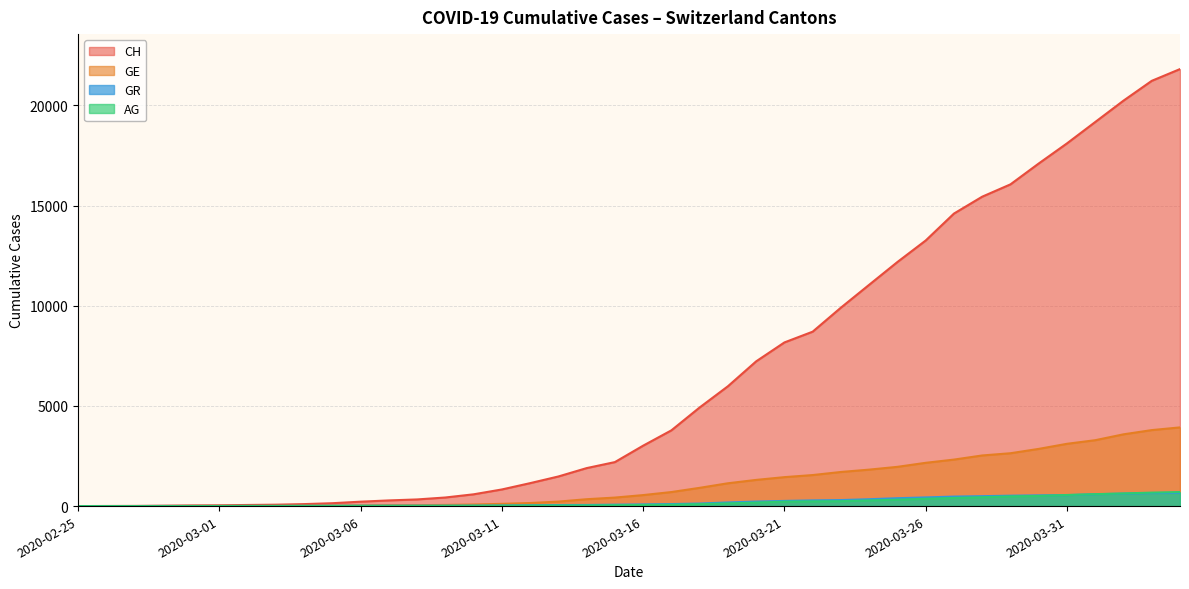

Reading right to left, list all the values displayed in this chart.

CH: 2020-04-04=21813	2020-04-03=21226	2020-04-02=20237	2020-04-01=19171	2020-03-31=18104	2020-03-30=17100	2020-03-29=16059	2020-03-28=15444	2020-03-27=14601	2020-03-26=13257	2020-03-25=12184	2020-03-24=11047	2020-03-23=9906	2020-03-22=8706	2020-03-21=8169	2020-03-20=7225	2020-03-19=5981	2020-03-18=4923	2020-03-17=3781	2020-03-16=3016	2020-03-15=2196	2020-03-14=1896	2020-03-13=1478	2020-03-12=1145	2020-03-11=830	2020-03-10=588	2020-03-09=429	2020-03-08=332	2020-03-07=283	2020-03-06=220	2020-03-05=144	2020-03-04=99	2020-03-03=70	2020-03-02=56	2020-03-01=38	2020-02-29=31	2020-02-28=19	2020-02-27=9	2020-02-26=5	2020-02-25=0
GE: 2020-04-04=3928	2020-04-03=3793	2020-04-02=3582	2020-04-01=3289	2020-03-31=3109	2020-03-30=2855	2020-03-29=2638	2020-03-28=2527	2020-03-27=2321	2020-03-26=2160	2020-03-25=1959	2020-03-24=1820	2020-03-23=1703	2020-03-22=1549	2020-03-21=1445	2020-03-20=1307	2020-03-19=1139	2020-03-18=911	2020-03-17=701	2020-03-16=549	2020-03-15=425	2020-03-14=343	2020-03-13=224	2020-03-12=153	2020-03-11=112	2020-03-10=79	2020-03-09=59	2020-03-08=44	2020-03-07=42	2020-03-06=29	2020-03-05=20	2020-03-04=15	2020-03-03=13	2020-03-02=10	2020-03-01=9	2020-02-29=8	2020-02-28=4	2020-02-27=1	2020-02-26=1	2020-02-25=0
AG: 2020-04-04=702	2020-04-03=673	2020-04-02=631	2020-04-01=596	2020-03-31=554	2020-03-30=506	2020-03-29=485	2020-03-28=444	2020-03-27=407	2020-03-26=367	2020-03-25=318	2020-03-24=283	2020-03-23=245	2020-03-22=235	2020-03-21=223	2020-03-20=175	2020-03-19=134	2020-03-18=96	2020-03-17=69	2020-03-16=56	2020-03-15=43	2020-03-14=33	2020-03-13=30	2020-03-12=27	2020-03-11=20	2020-03-10=18	2020-03-09=15	2020-03-08=14	2020-03-07=14	2020-03-06=12	2020-03-05=11	2020-03-04=10	2020-03-03=7	2020-03-02=7	2020-03-01=4	2020-02-29=3	2020-02-28=1	2020-02-27=1	2020-02-26=1	2020-02-25=0
GR: 2020-04-04=657	2020-04-03=649	2020-04-02=622	2020-04-01=592	2020-03-31=547	2020-03-30=535	2020-03-29=519	2020-03-28=495	2020-03-27=474	2020-03-26=433	2020-03-25=393	2020-03-24=343	2020-03-23=300	2020-03-22=284	2020-03-21=258	2020-03-20=226	2020-03-19=182	2020-03-18=128	2020-03-17=101	2020-03-16=84	2020-03-15=71	2020-03-14=56	2020-03-13=53	2020-03-12=43	2020-03-11=31	2020-03-10=22	2020-03-09=18	2020-03-08=18	2020-03-07=17	2020-03-06=16	2020-03-05=14	2020-03-04=12	2020-03-03=9	2020-03-02=9	2020-03-01=6	2020-02-29=6	2020-02-28=6	2020-02-27=2	2020-02-26=2	2020-02-25=0